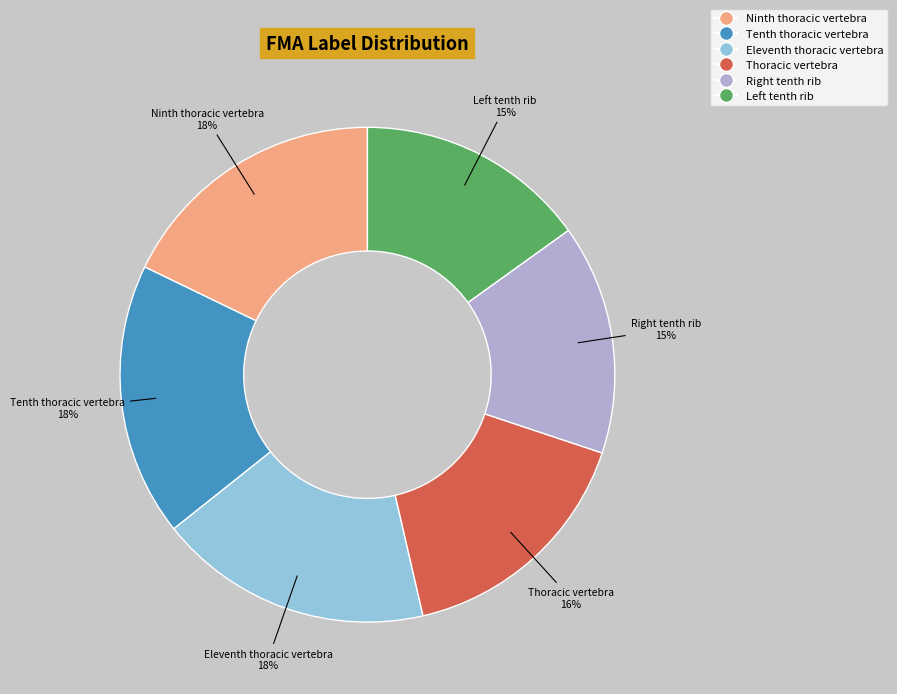

Approximately how many times larger is the value at Eleventh thoracic vertebra compared to Tenth thoracic vertebra?

1.0